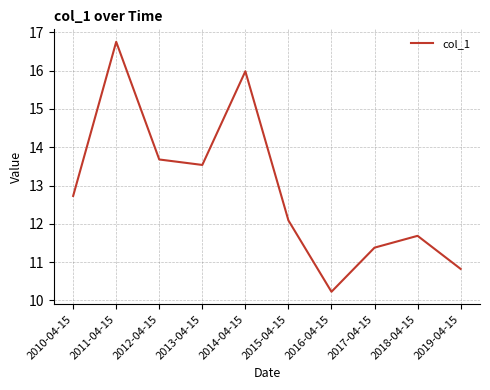

What is the minimum value shown in the chart?

10.2